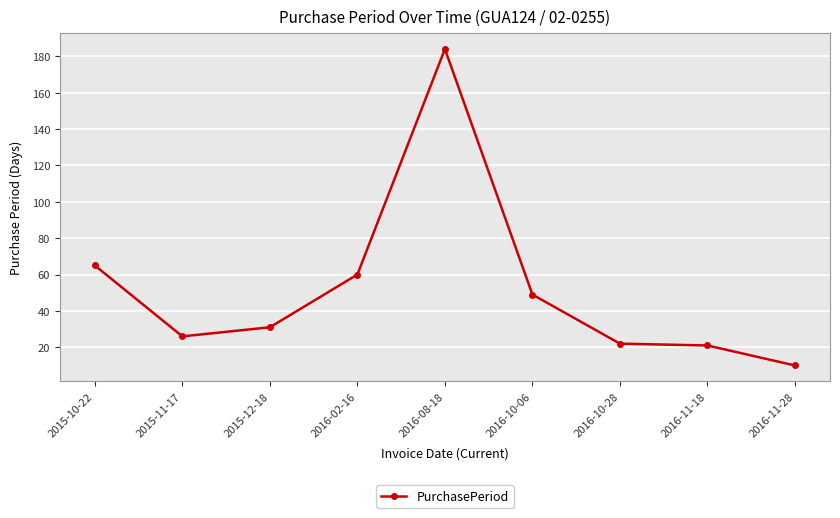

Count the number of data series in this chart.

1